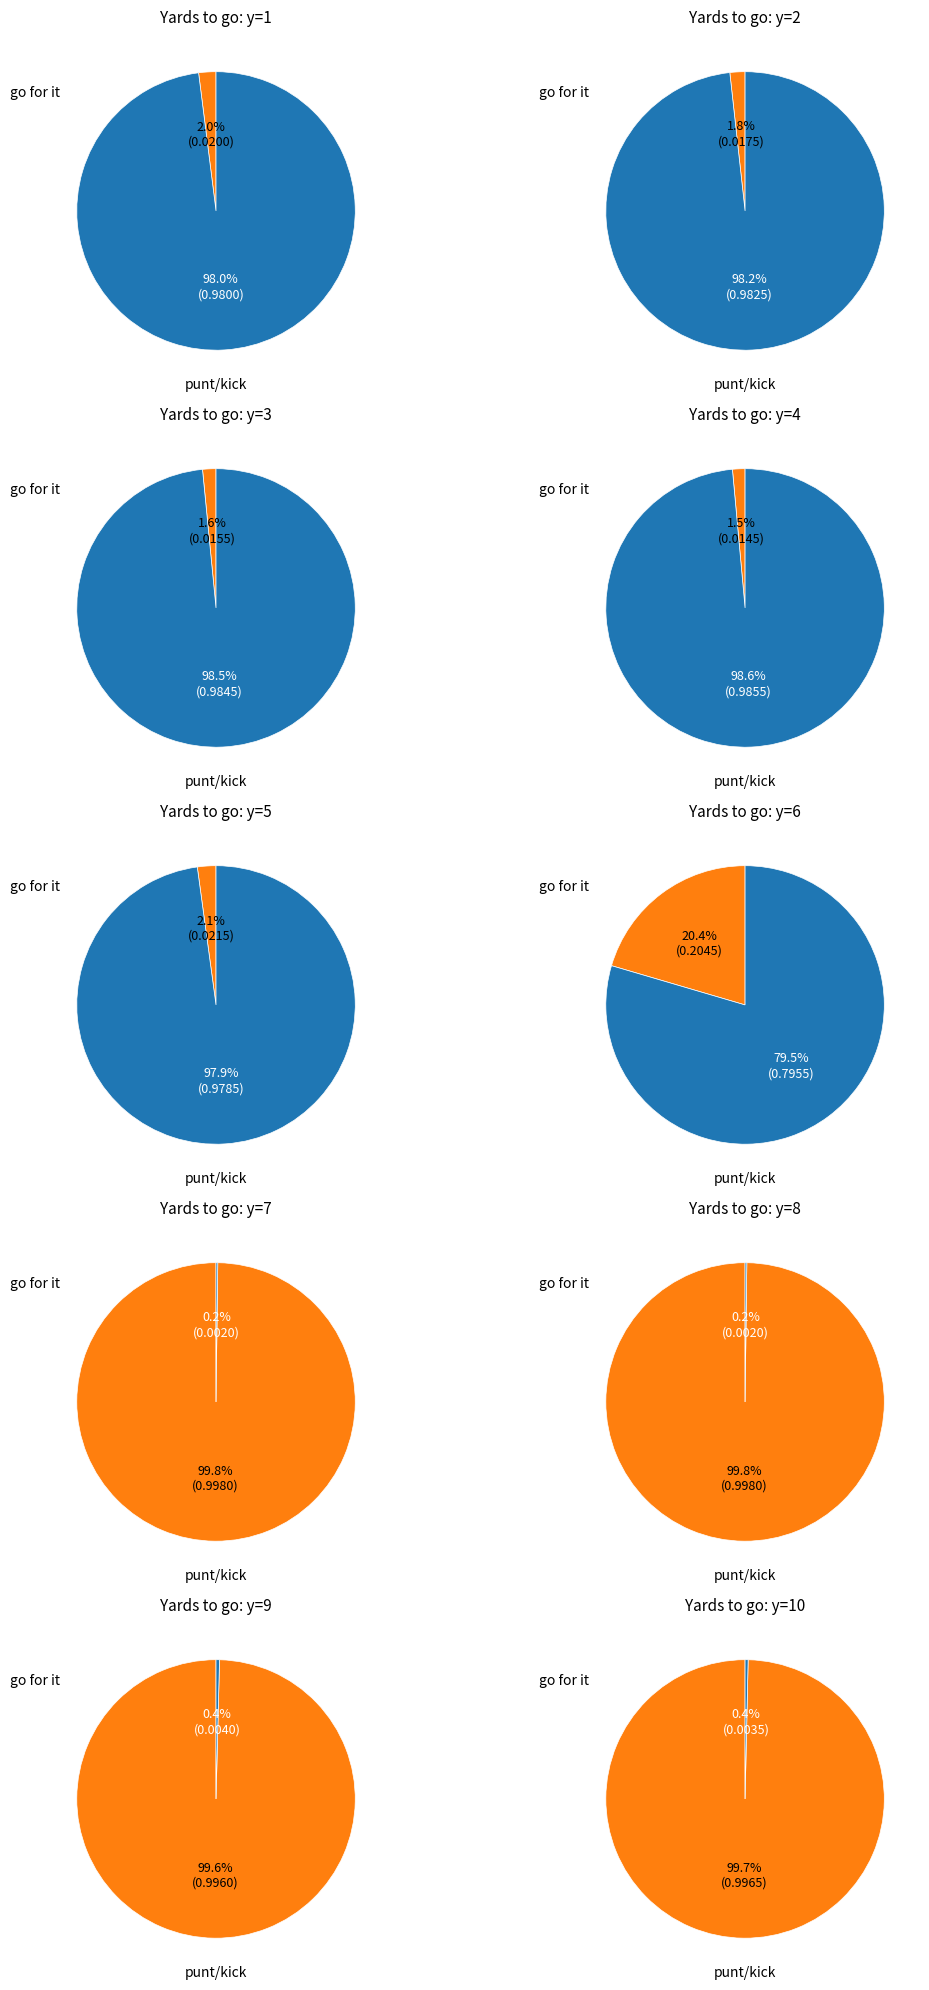

Between y=1 and y=10, which is larger?

y=10